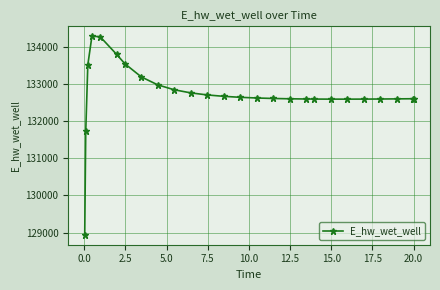

What is the value of the 20th point from the left?

132591.2